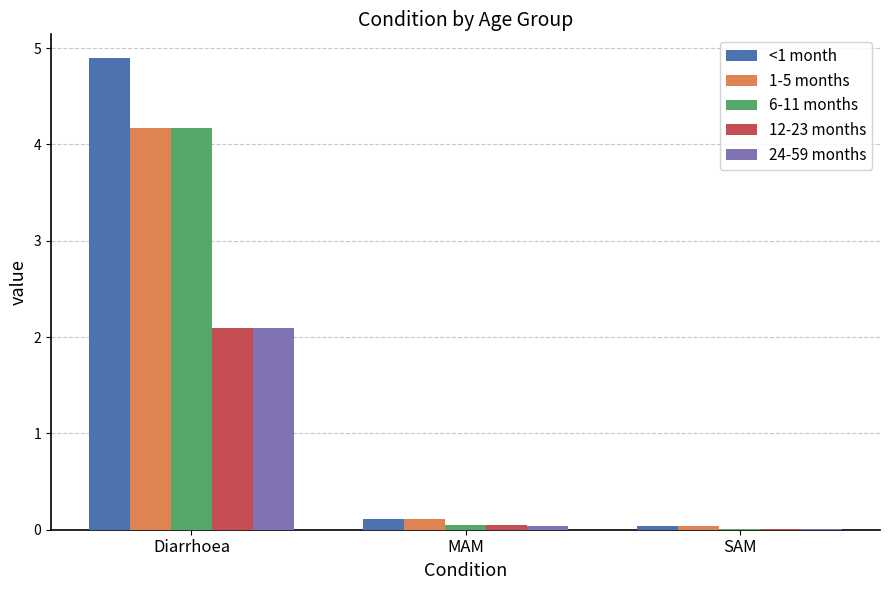

Are the bars grouped side by side (vs. stacked)?

Yes